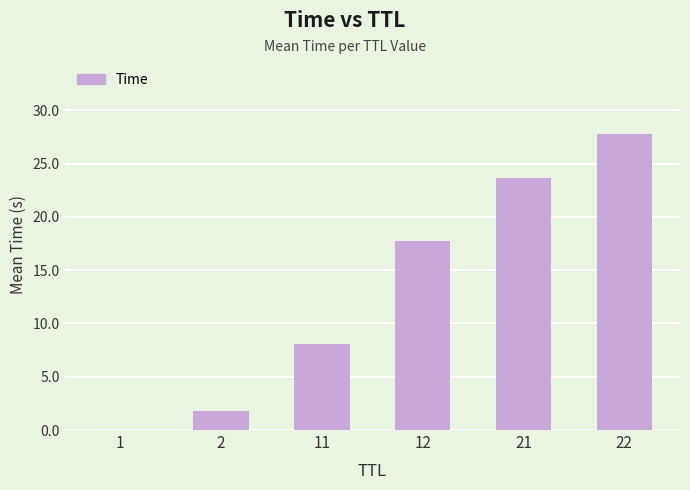

Between 12 and 21, which is larger?

21